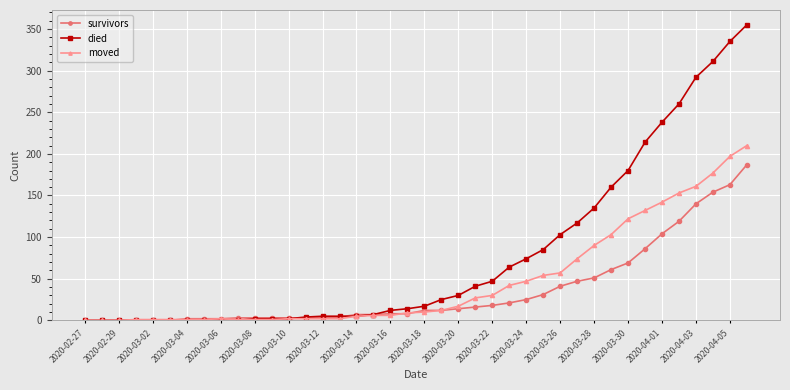

Which series has the largest total across all categories?

died